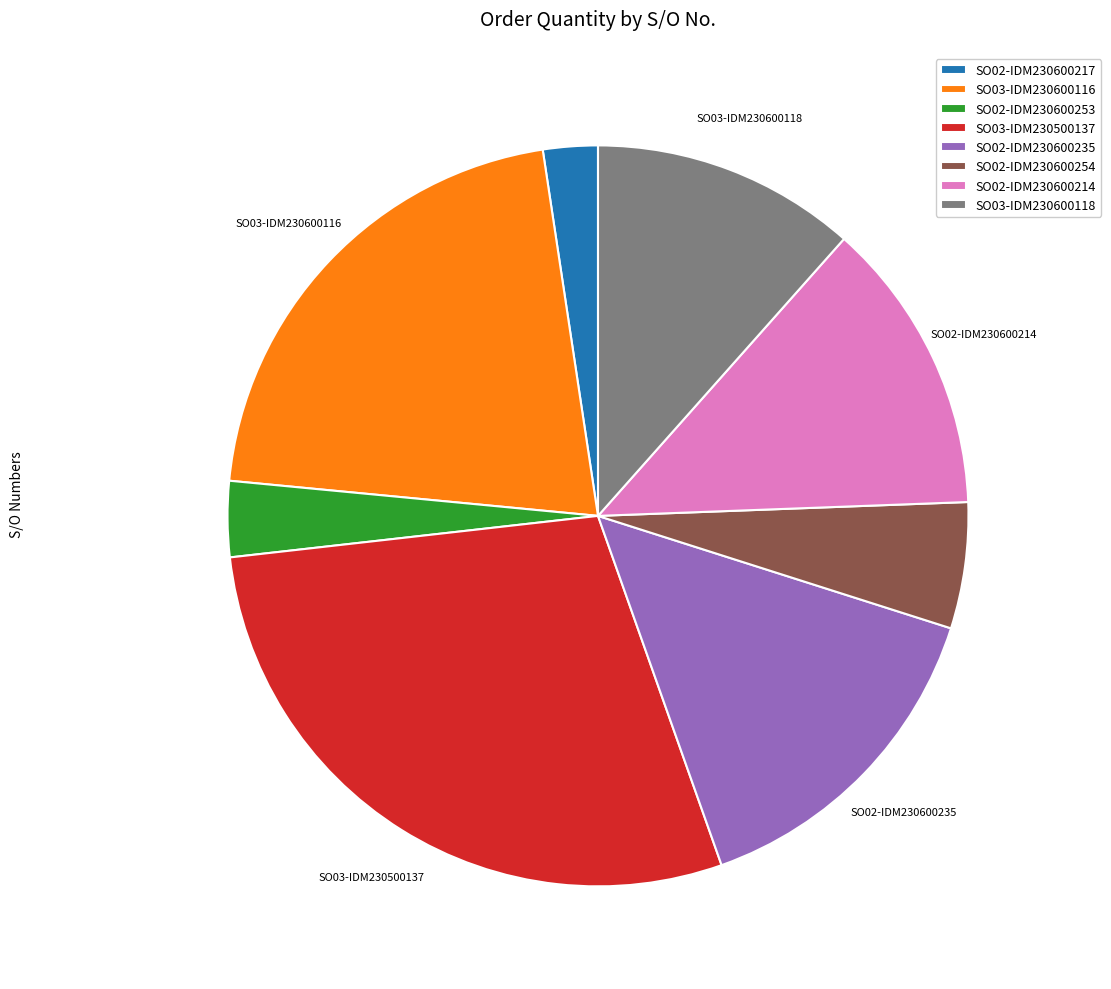

How many slices are in this pie chart?

8